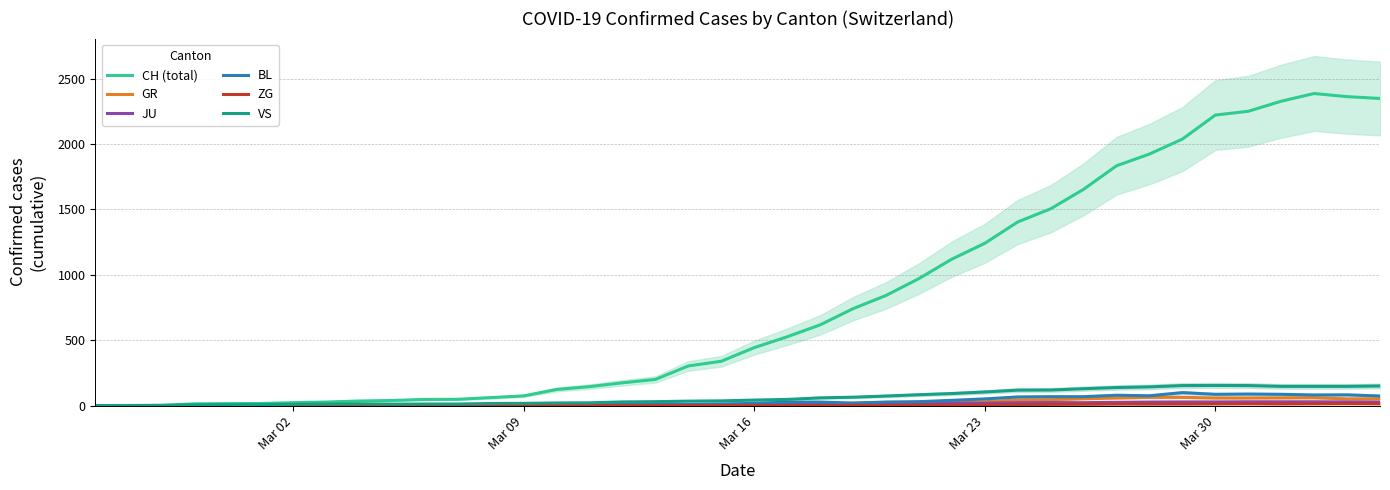

What is the difference between the maximum and minimum values in the JU series?

29